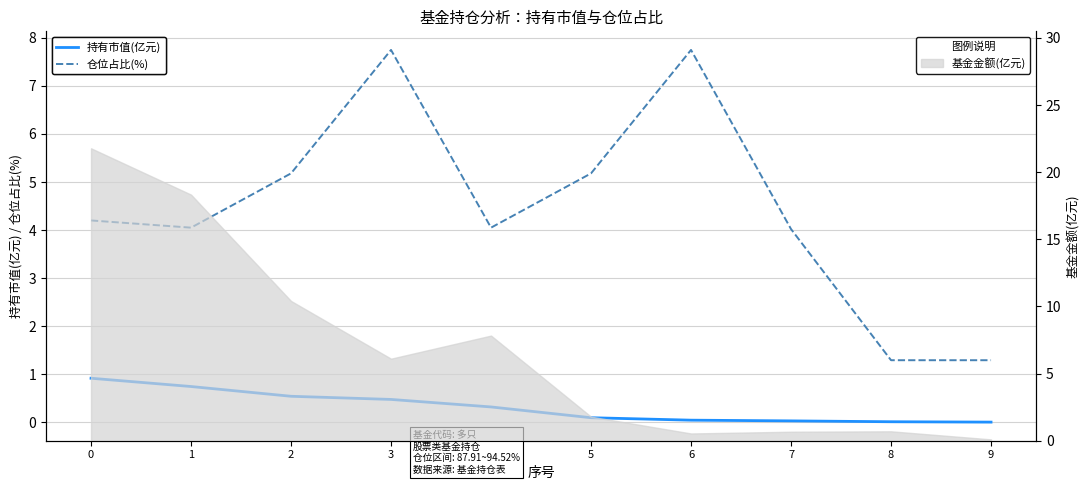

What are all the series names shown in the legend?

持有市值(亿元), 仓位占比(%)